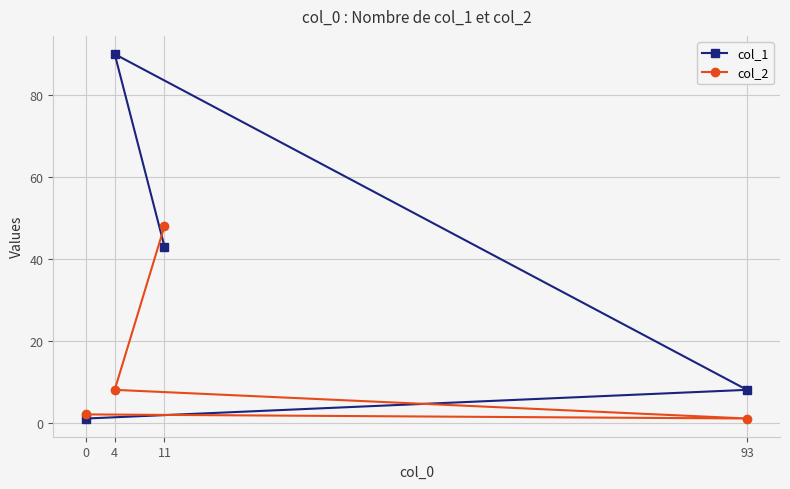

Reading left to right, what are all the values shown in this chart?

col_1: 0=1	4=90	11=43	93=8
col_2: 0=2	4=8	11=48	93=1